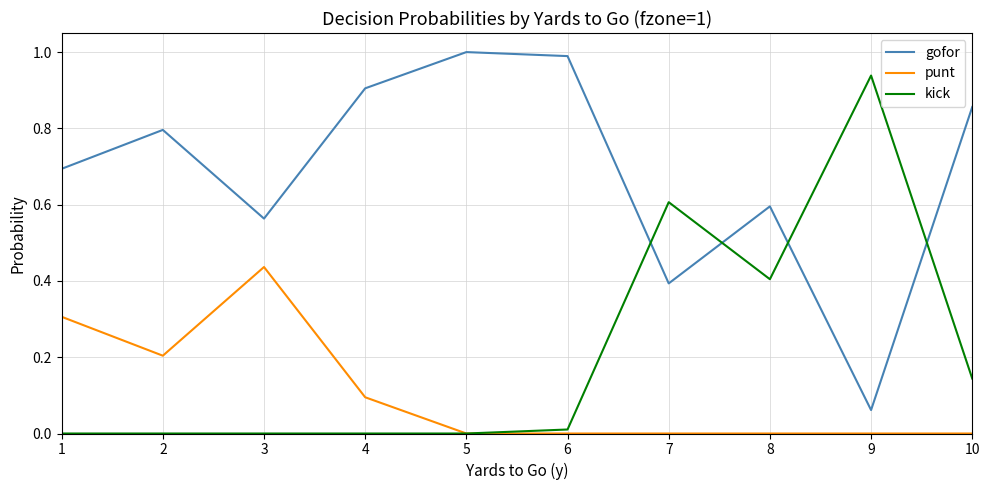

True or false: punt and gofor intersect in this chart.

False